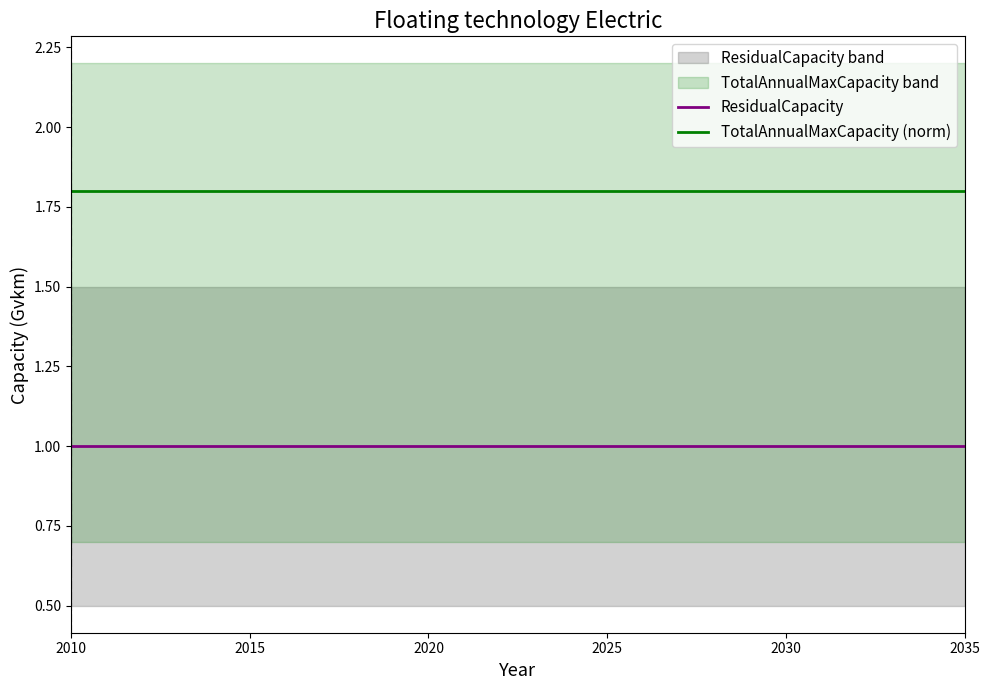

Is it true that TotalAnnualMaxCapacity (norm) equals 1.8 at 2020?

True